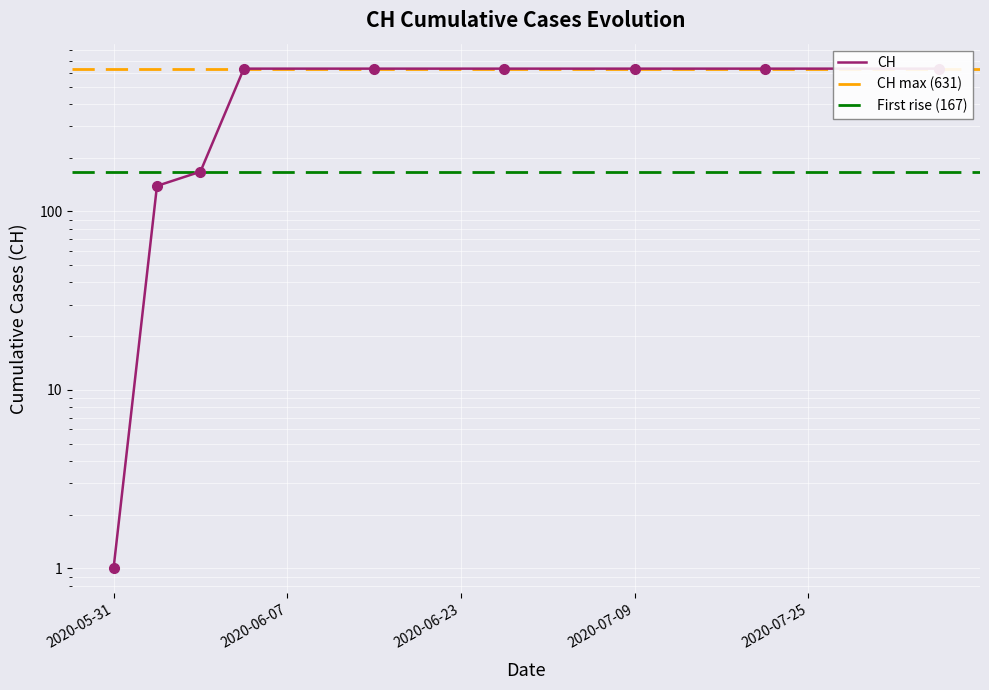

Which category has the lowest value across all series?

2020-05-31